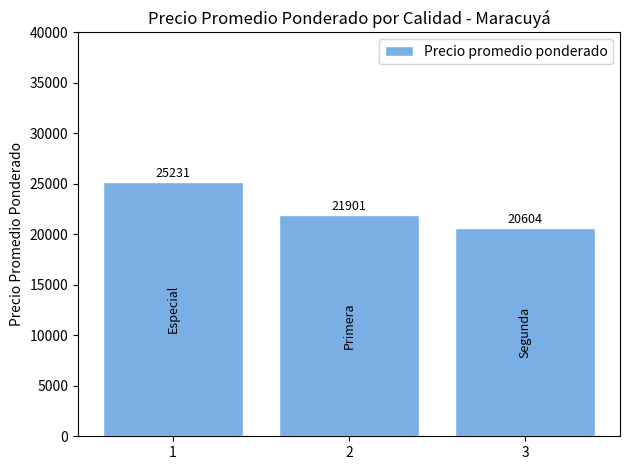

Where is the data nearest to the value 22917?

2